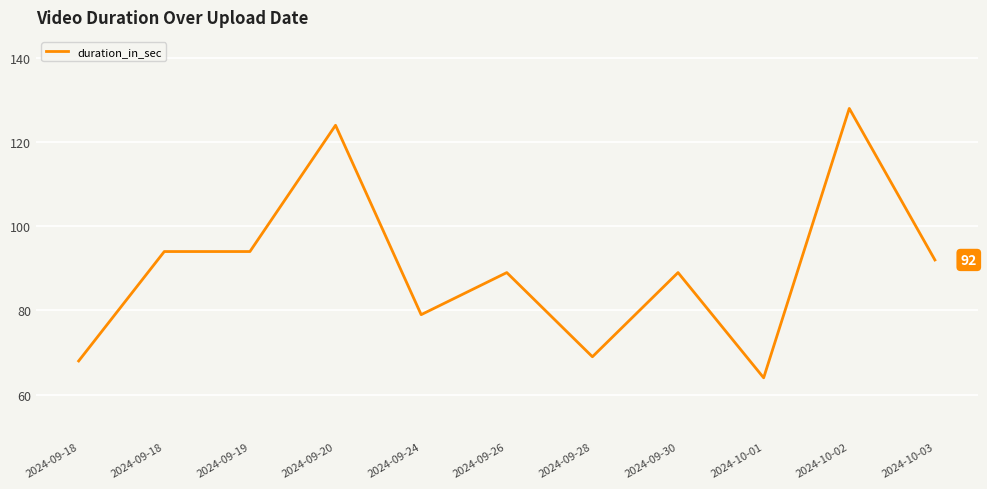

Between 2024-09-19 and 2024-09-30, which is larger?

2024-09-19